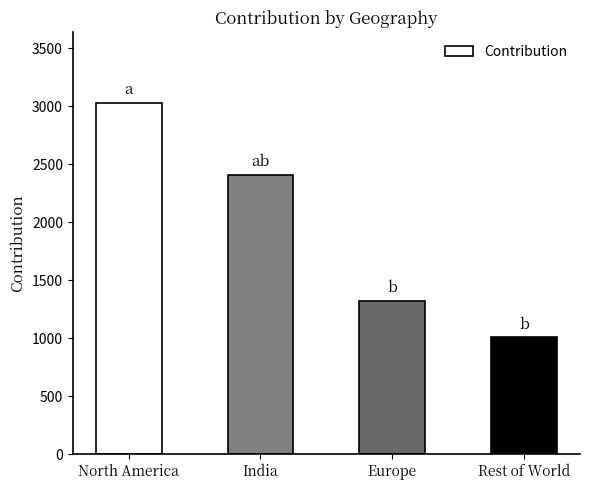

What is the change in value from India to Rest of World?

-1399.0